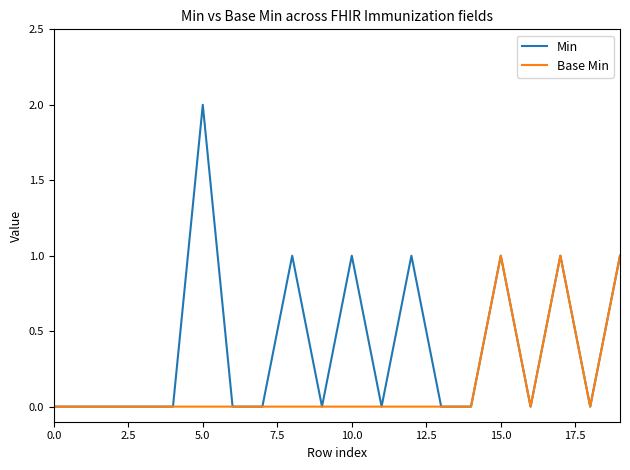

Which series has the largest total across all categories?

Min